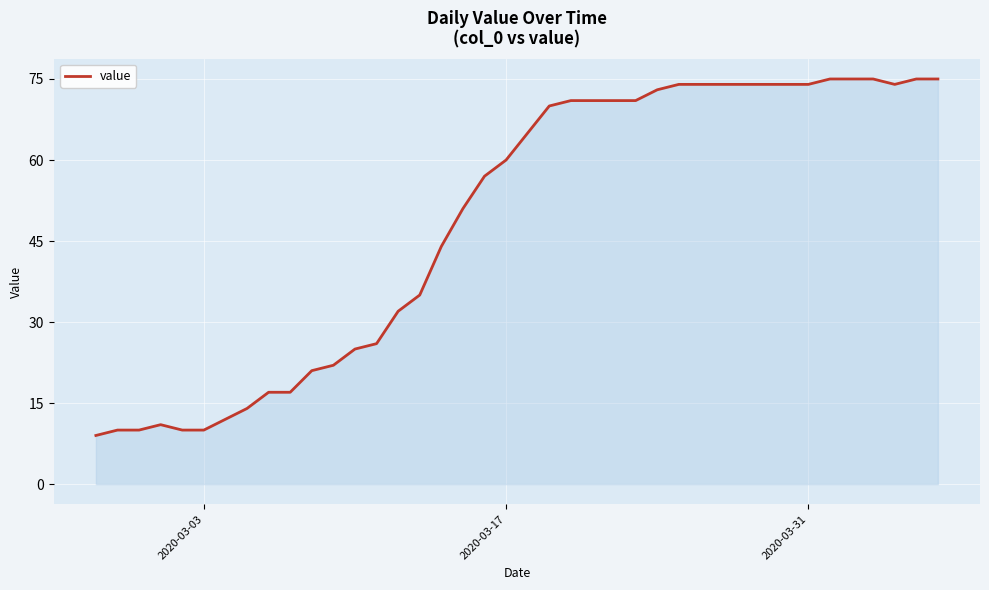

What is the greatest value displayed?

75